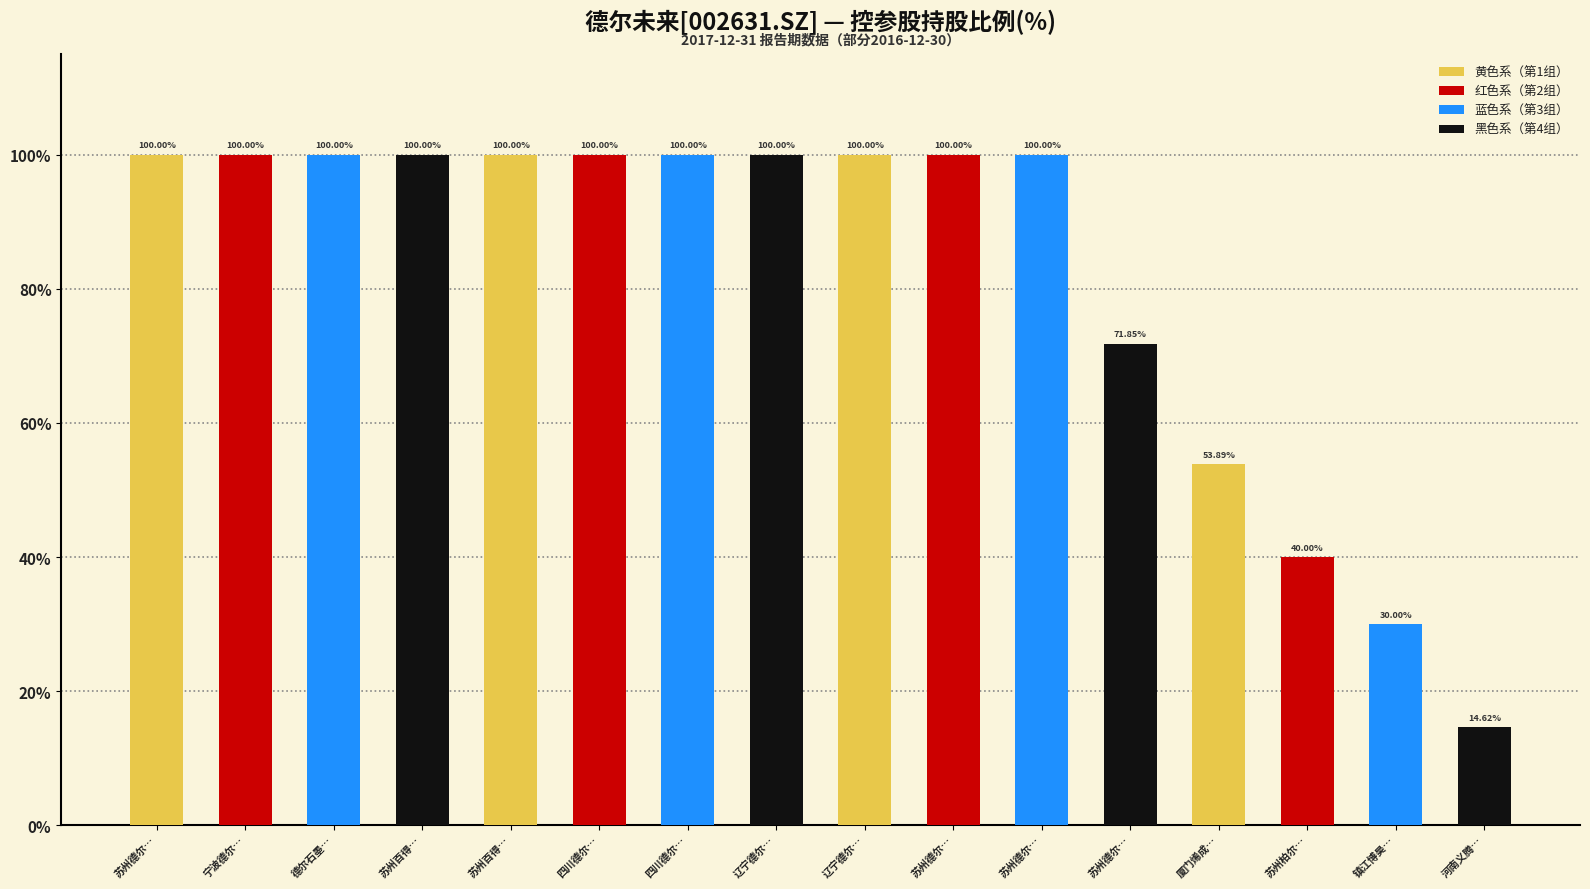

What is the sum of the values at 苏州柏尔… and 德尔石墨…?

140.0